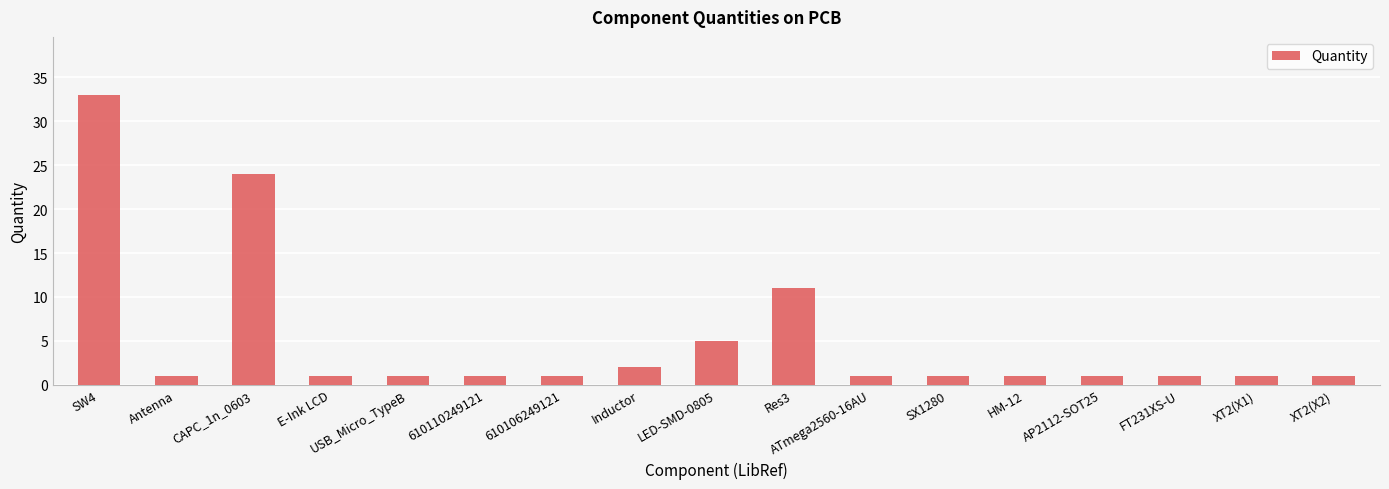

How many bars are there in total?

17